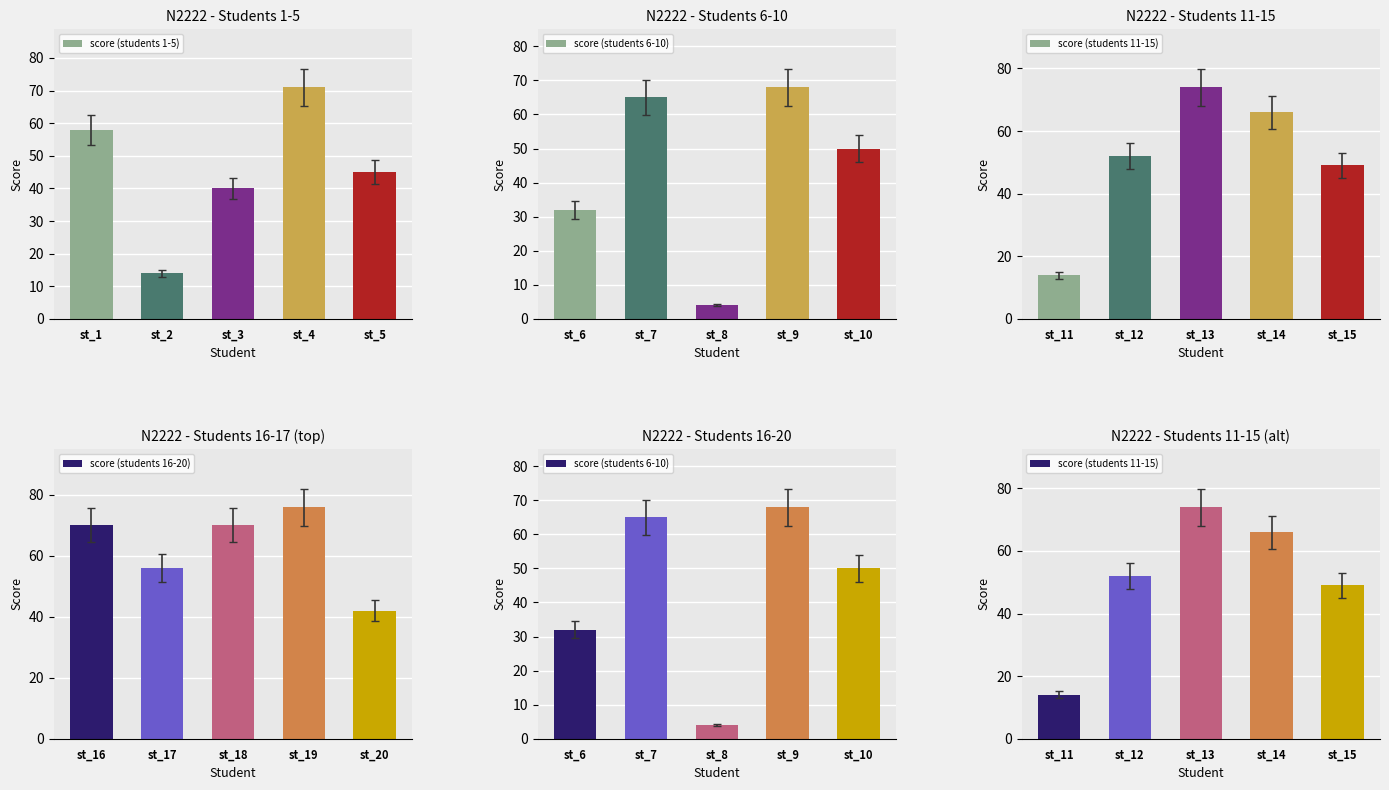

How many groups of bars are there?

5